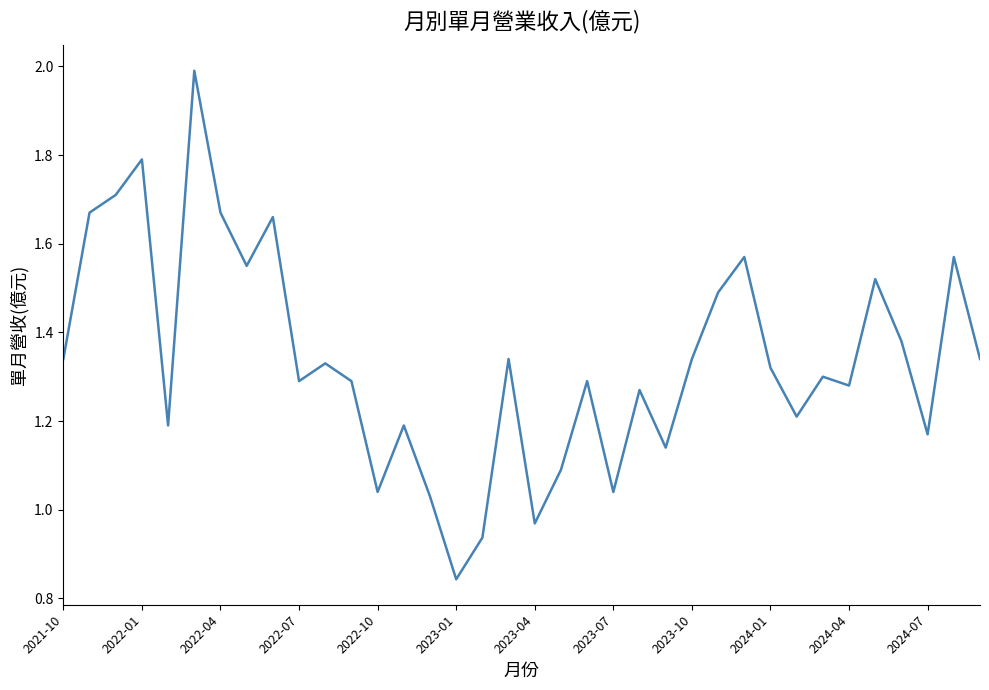

What is the maximum value shown in the chart?

2.0